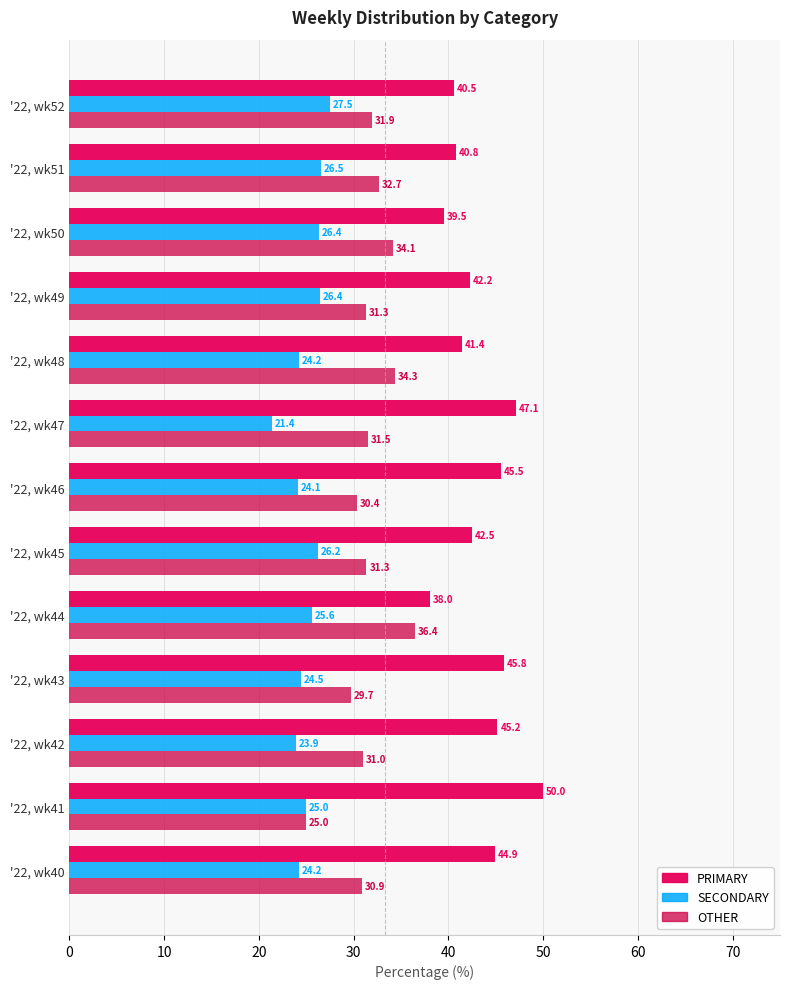

How many data points in SECONDARY are less than 25?

6